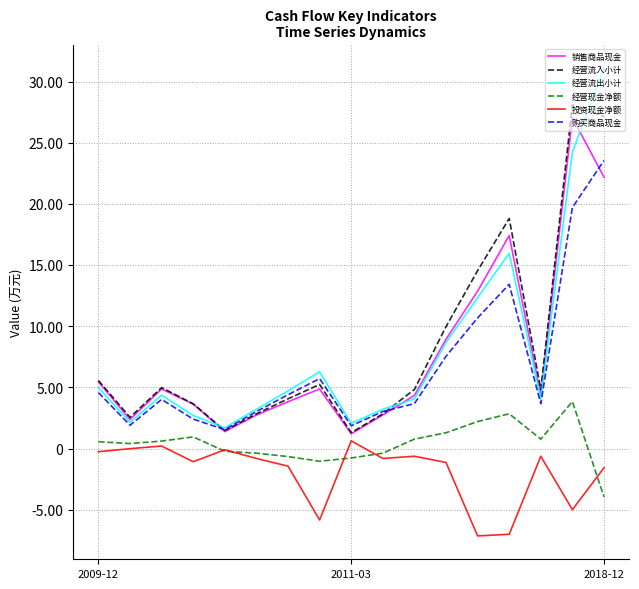

Does the chart have visible grid lines?

Yes